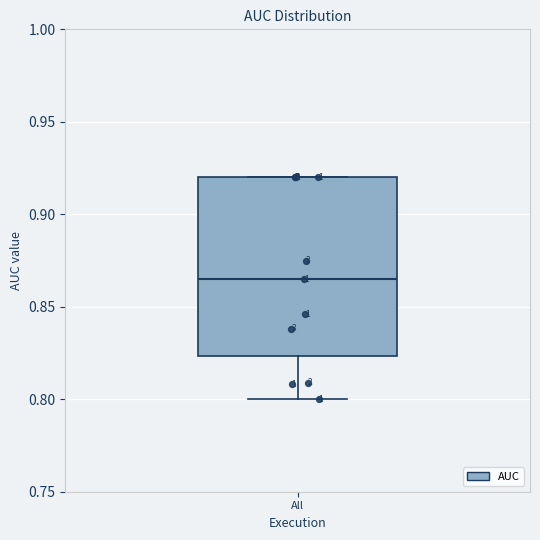

Read this box plot against the y-axis: the position of the median line, the range covered by the box, and the ends of both whiskers. The values are not printed on the chart, so give them approximately, as read against the axis.

median 0.865, box 0.825 to 0.920, whiskers 0.800 to 0.920